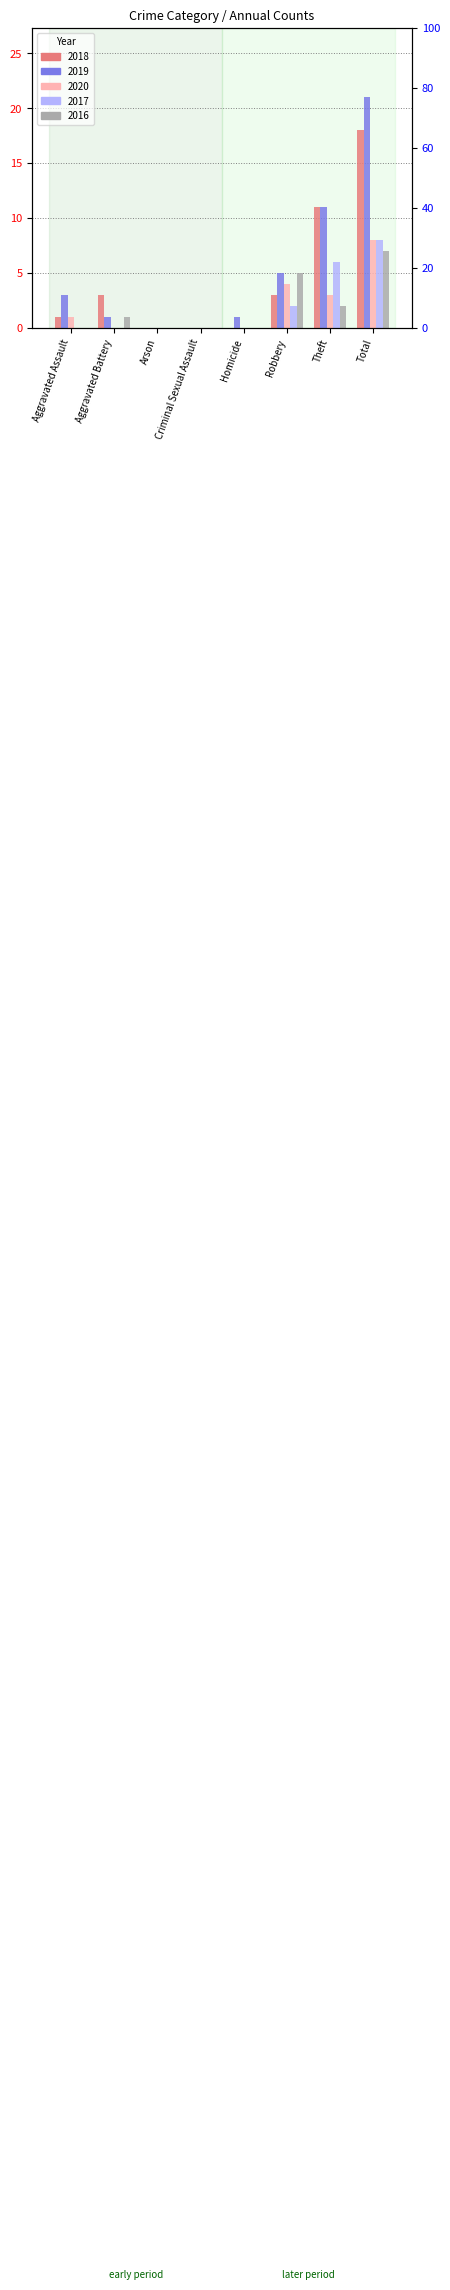

What is the average value of the 2017 series?

2